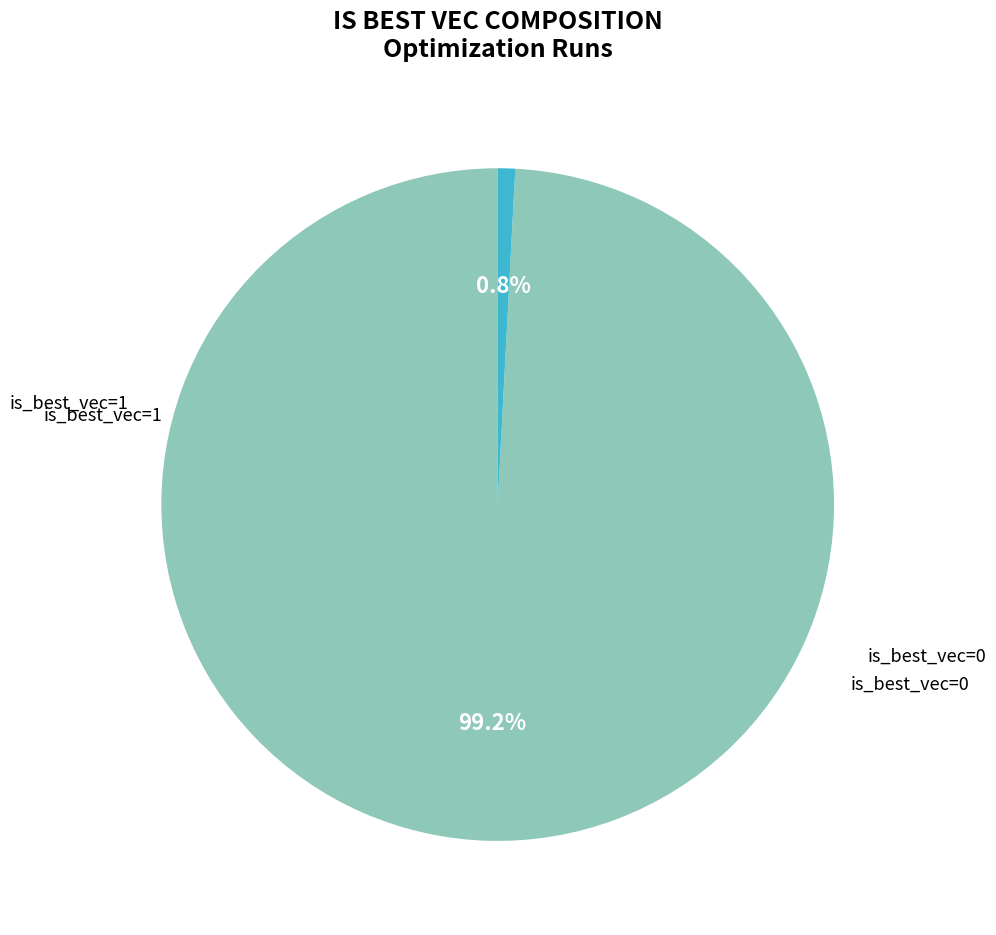

Is there any slice that represents more than half of the pie?

Yes